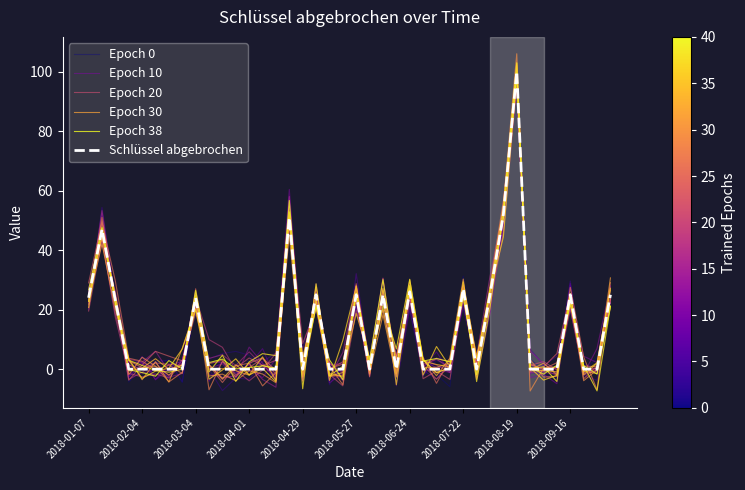

List the series in order of their peak value, lowest first.

Epoch 0, Epoch 20, Epoch 38, Schlüssel abgebrochen, Epoch 10, Epoch 30